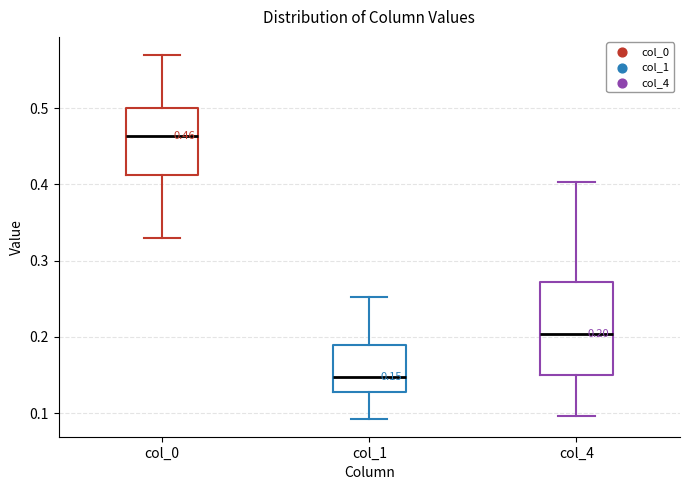

Comparing the boxes themselves (not the whiskers), which one is the tallest?

col_4